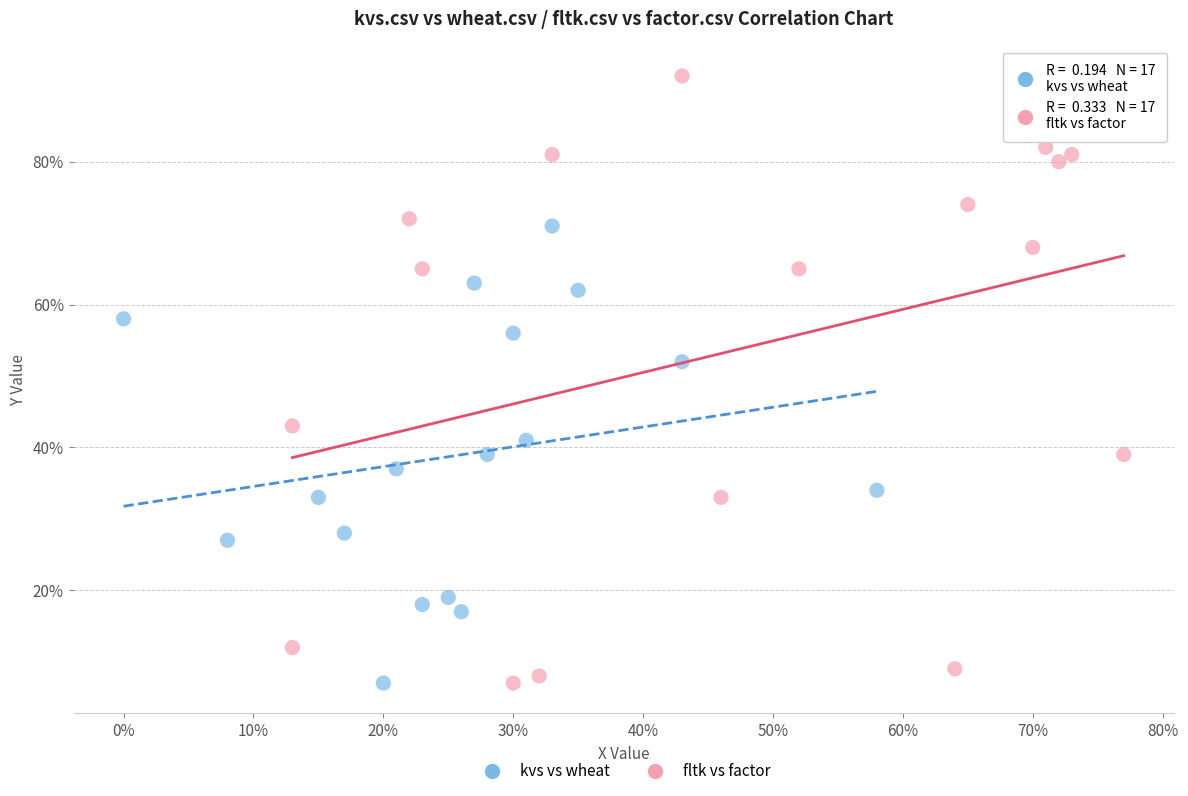

What are all the series names shown in the legend?

kvs vs wheat, fltk vs factor